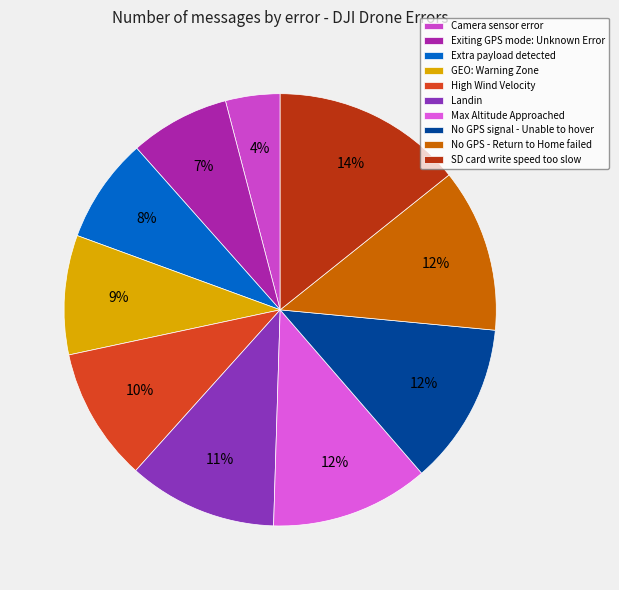

How many slices are in this pie chart?

10